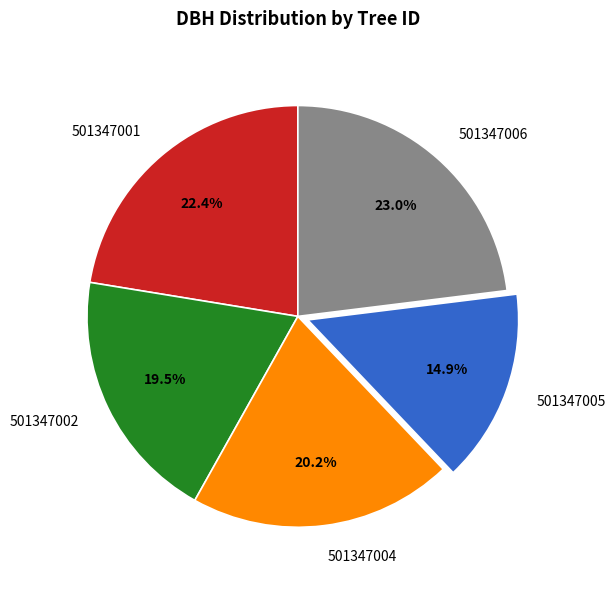

How many slices are in this pie chart?

5